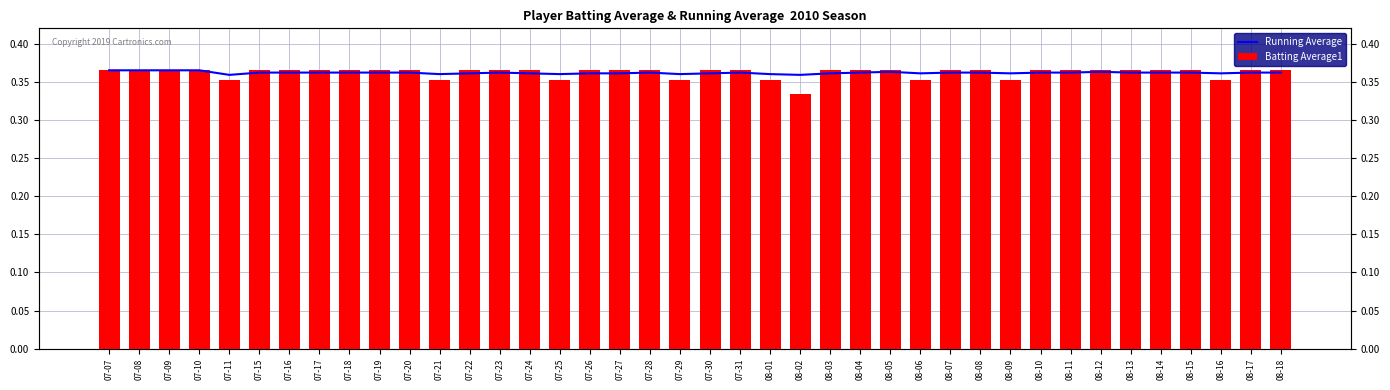

What is the average value of the Batting Average1 series?

0.4